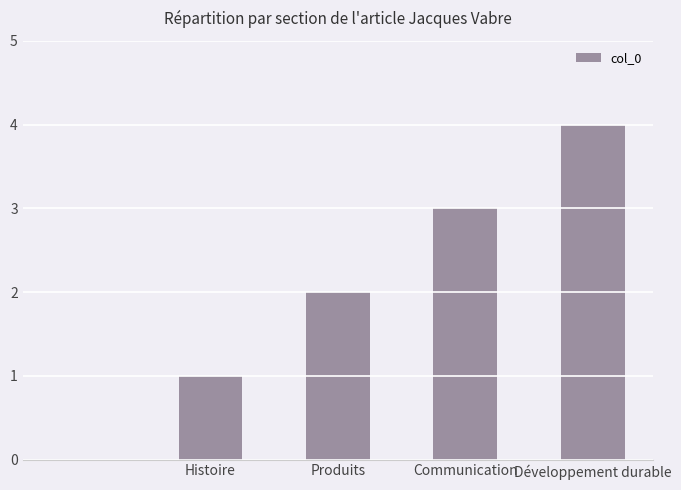

How many values are between 1 and 3?

3